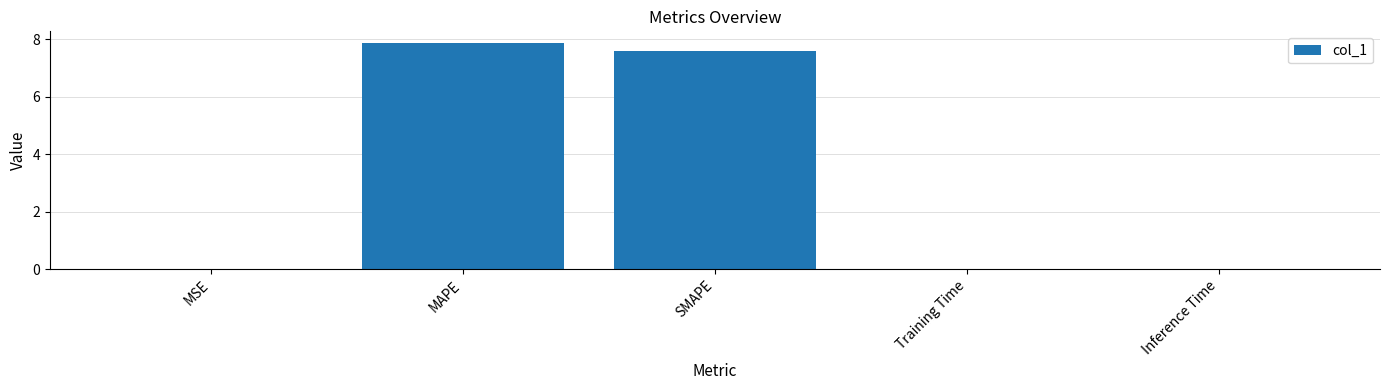

Which category has the highest value across all series?

MAPE